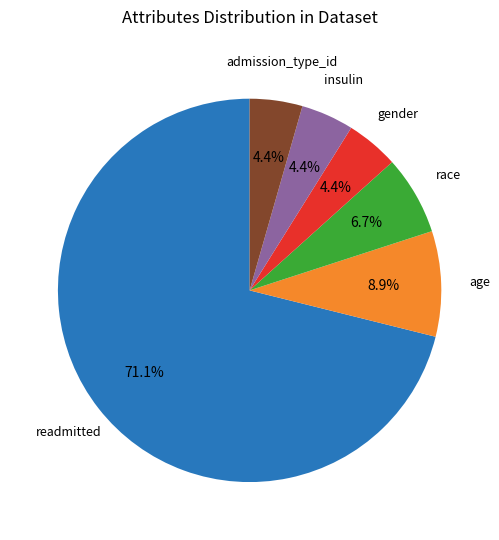

How many slices are in this pie chart?

6